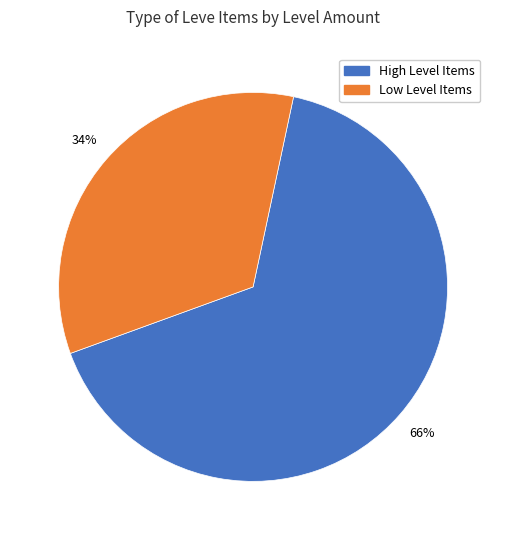

How many segments does this pie chart have?

2